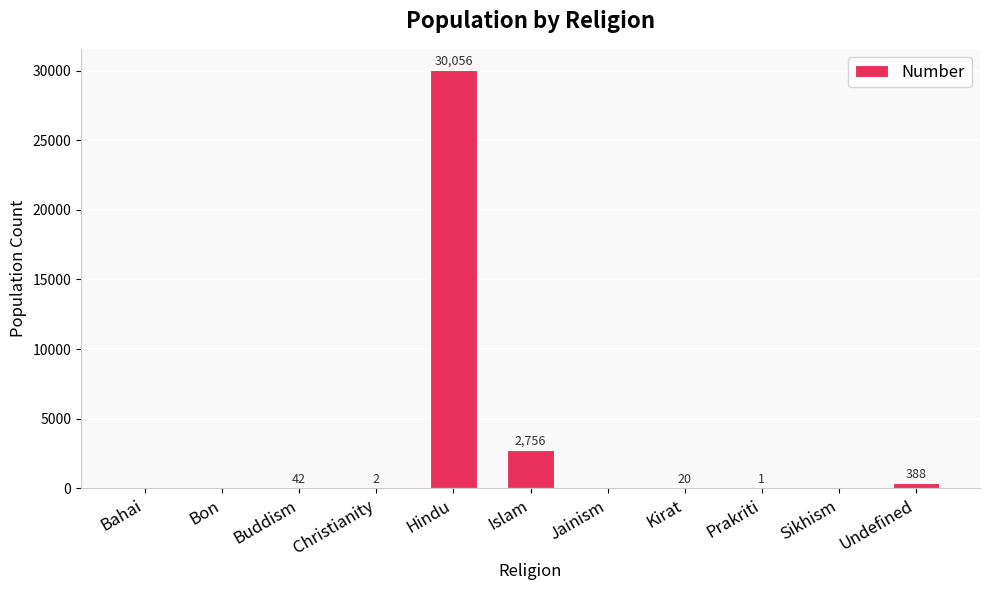

What is the change in value from Bon to Christianity?

+2